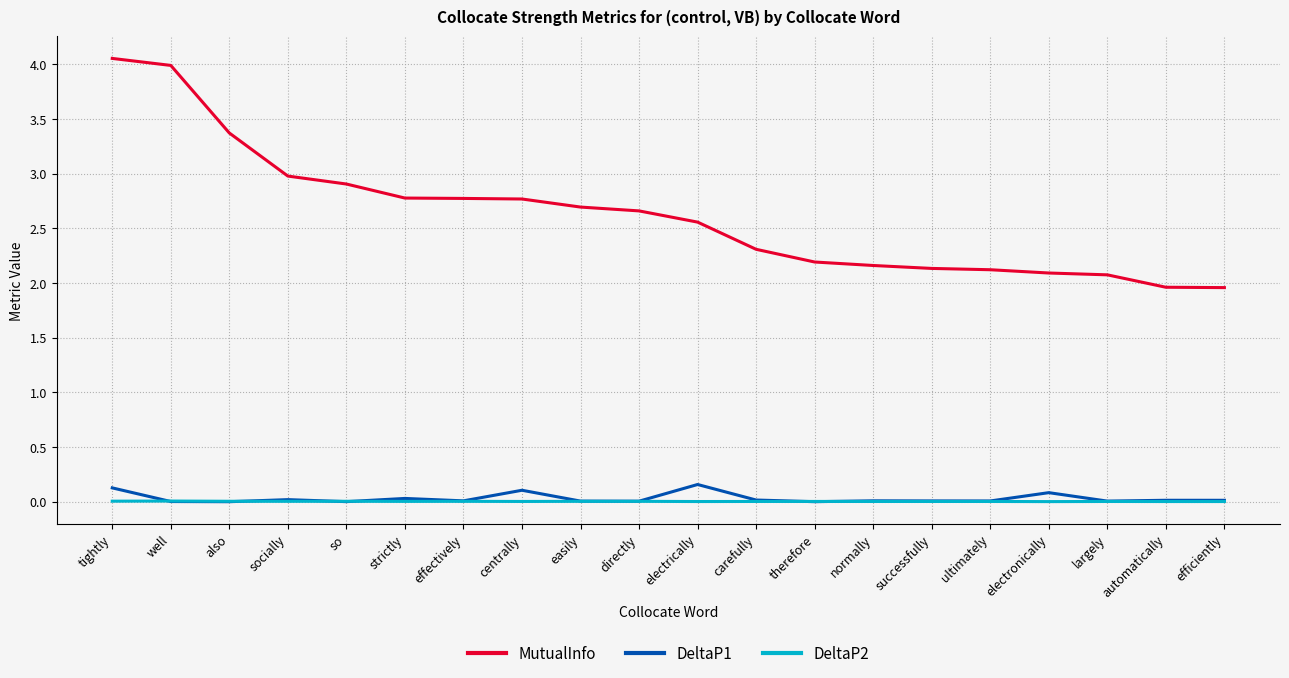

What is the minimum value for MutualInfo?

2.0